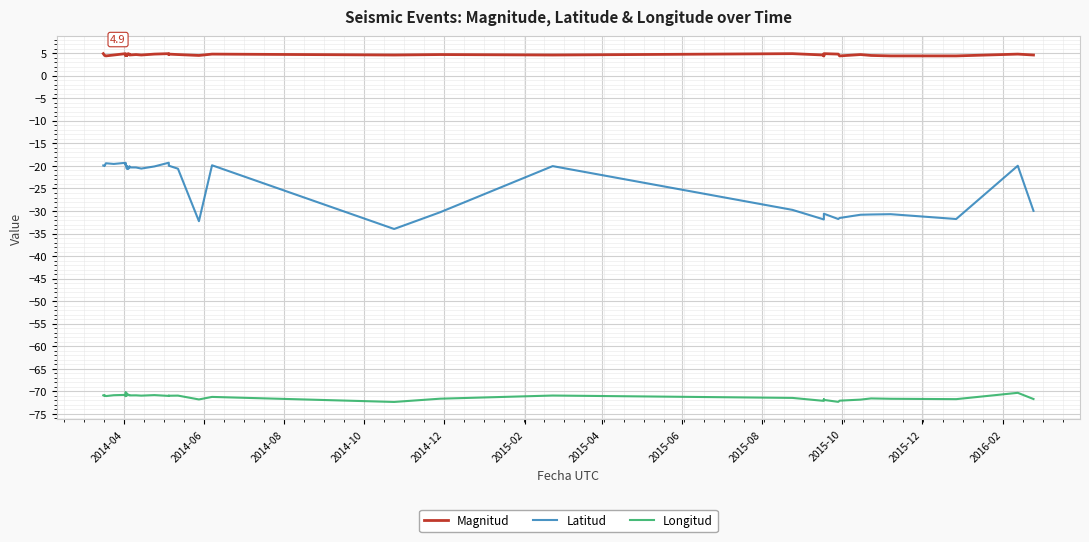

How many distinct data groups are displayed?

3